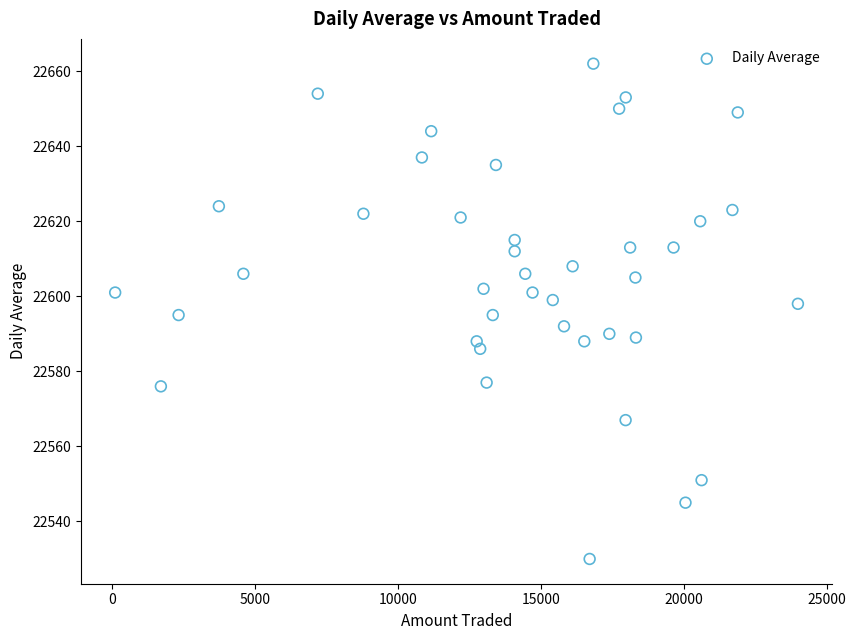

What is the range of Y values (max minus min)?

132